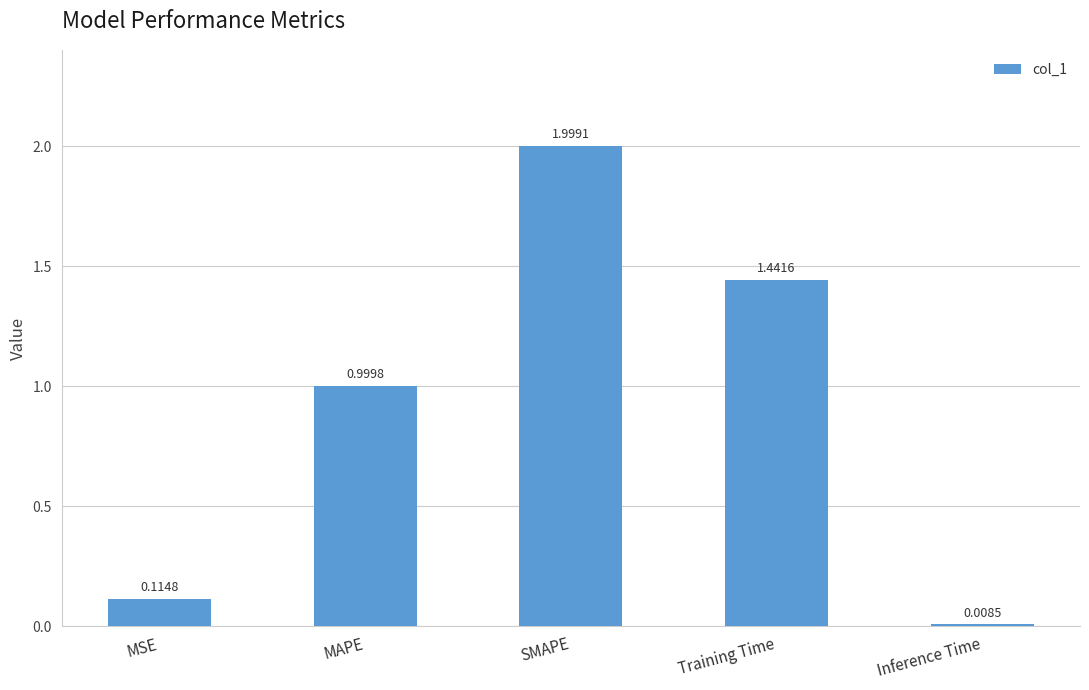

What is the sum of all values?

4.6